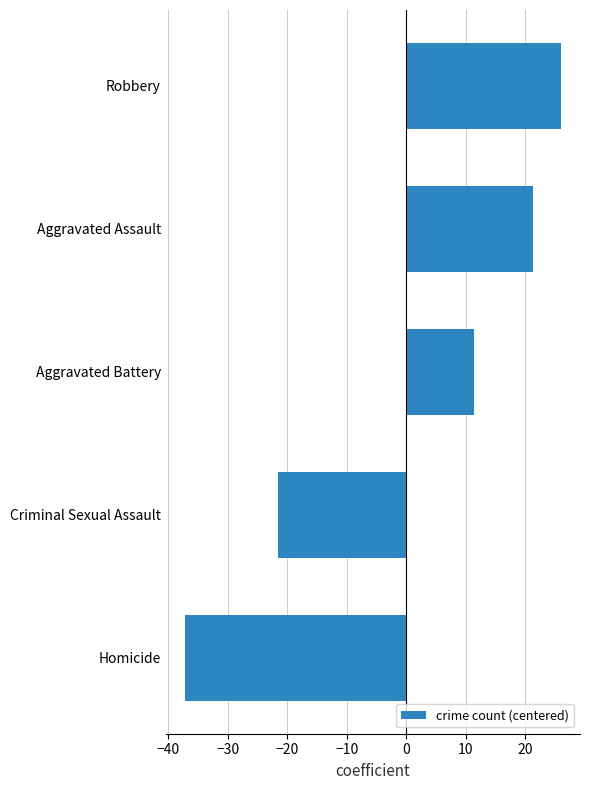

Reading bottom to top, what are all the values shown in this chart?

-37.3	-21.5	11.4	21.3	26.1